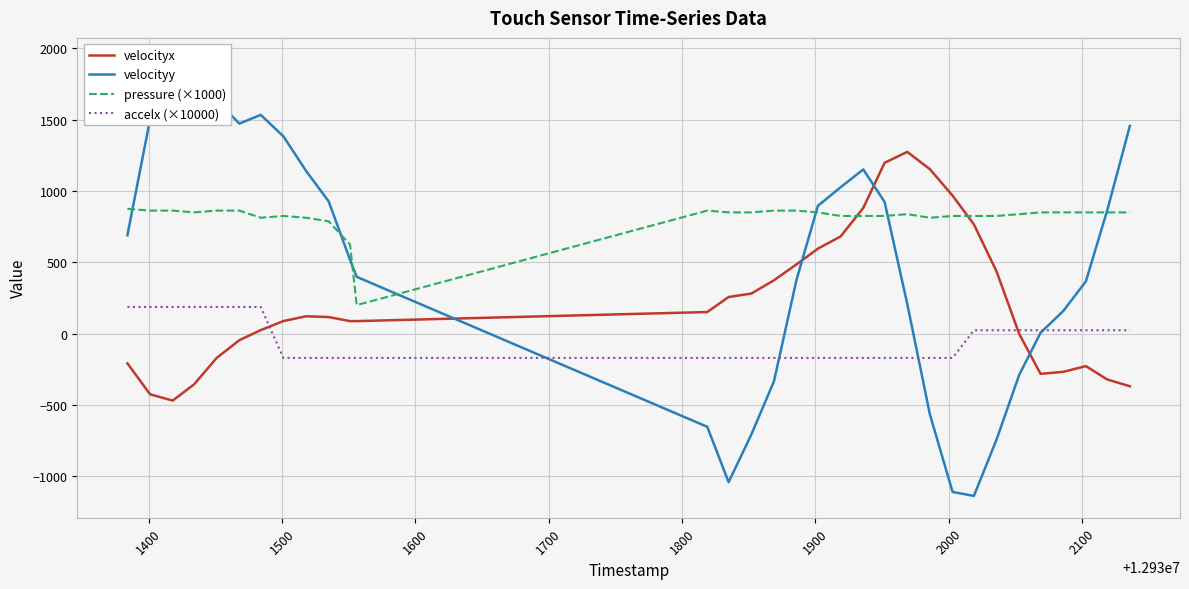

What are all the series names shown in the legend?

velocityx, velocityy, pressure (×1000), accelx (×10000)